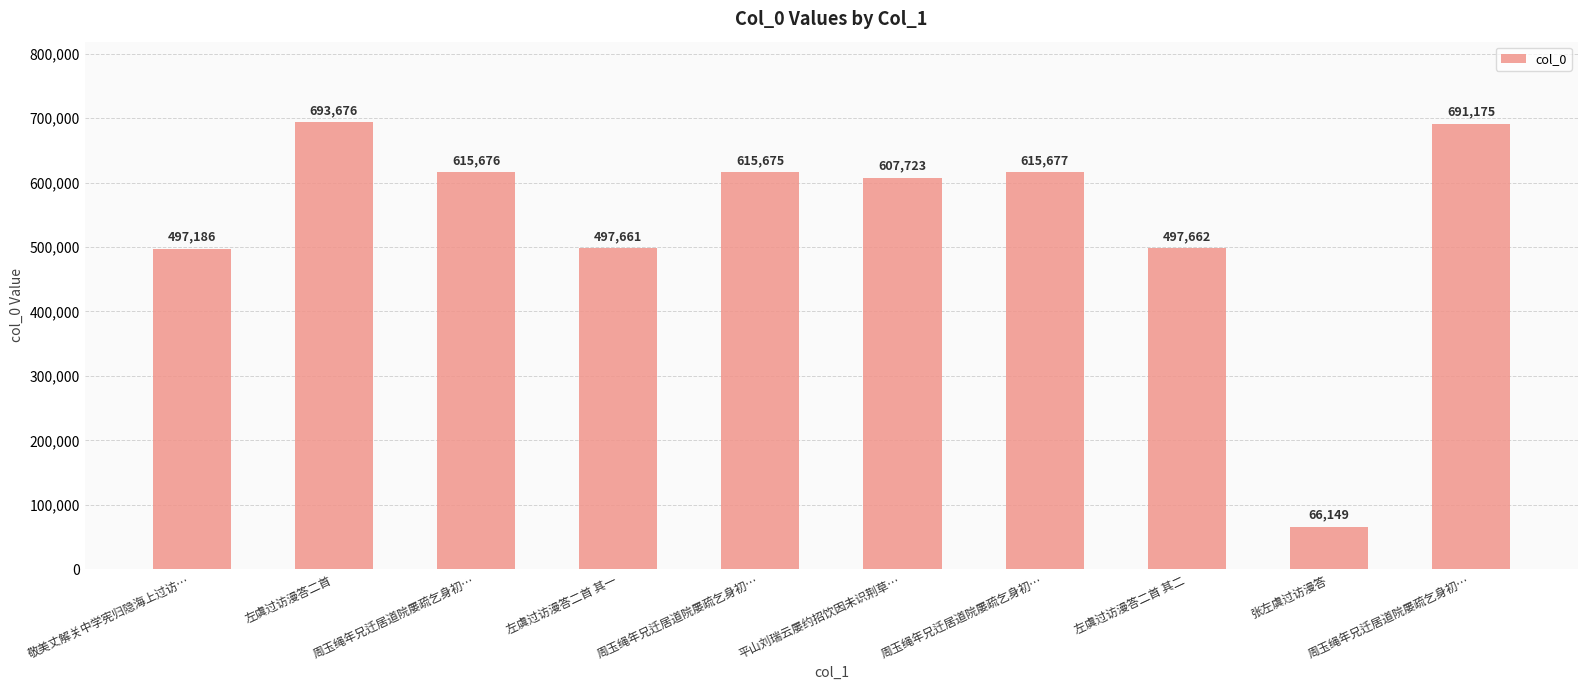

Reading left to right, what are all the values shown in this chart?

497186	693676	615676	497661	615675	607723	615677	497662	66149	691175